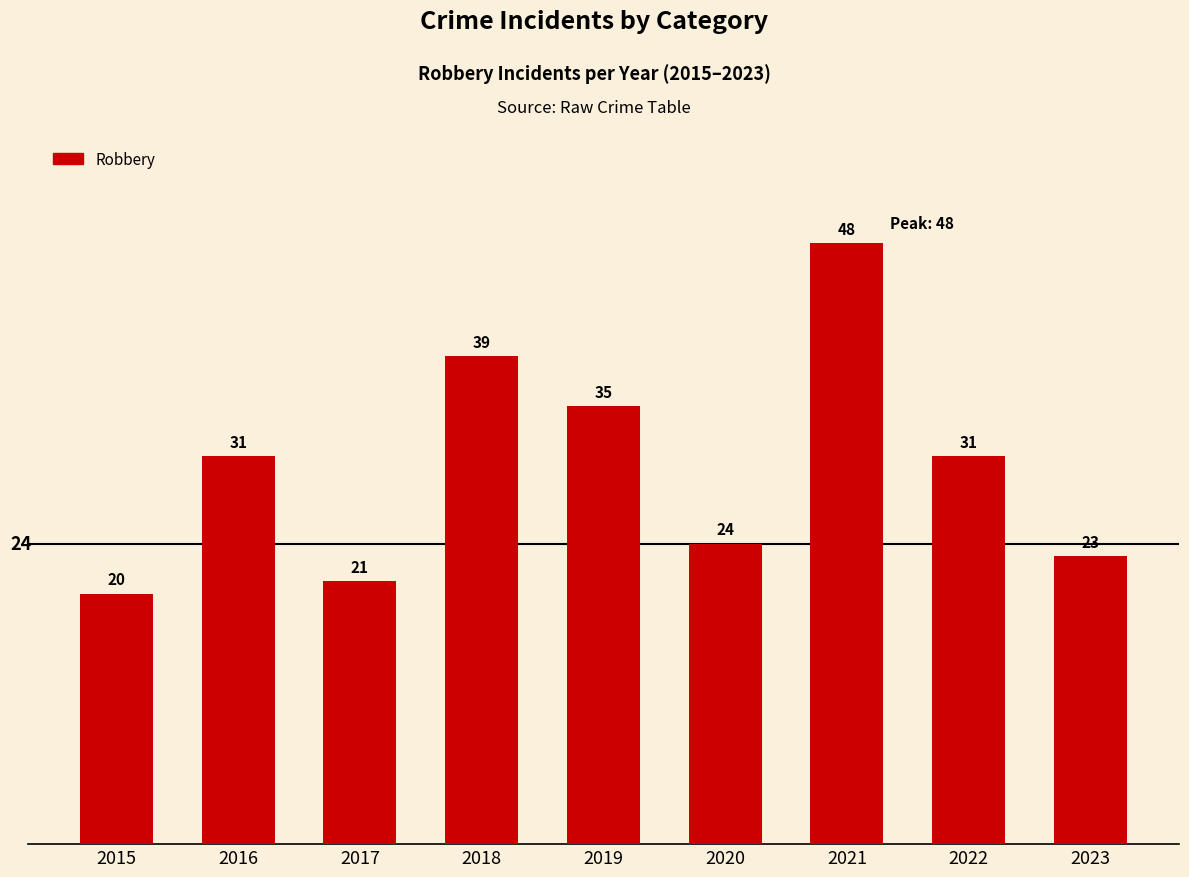

Reading left to right, transcribe all the data shown in this chart.

2015=20	2016=31	2017=21	2018=39	2019=35	2020=24	2021=48	2022=31	2023=23